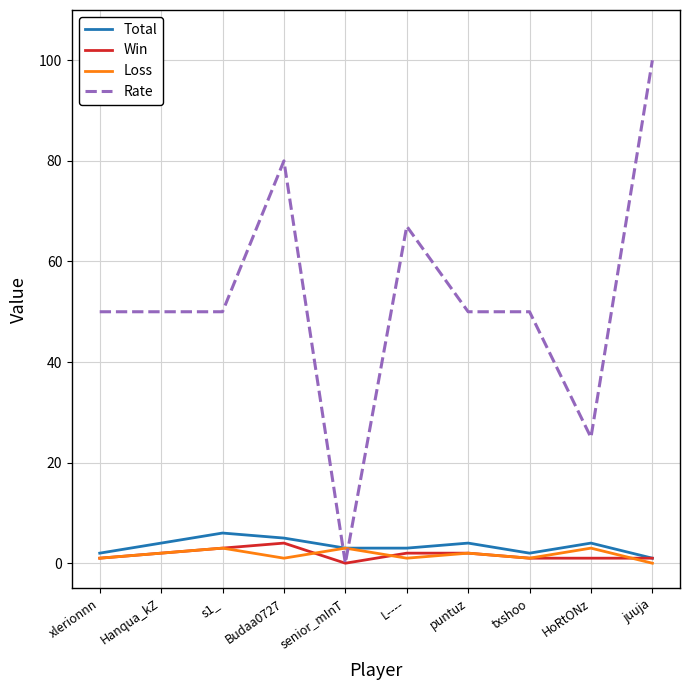

The value of Rate at senior_mInT is -36. True or false?

False